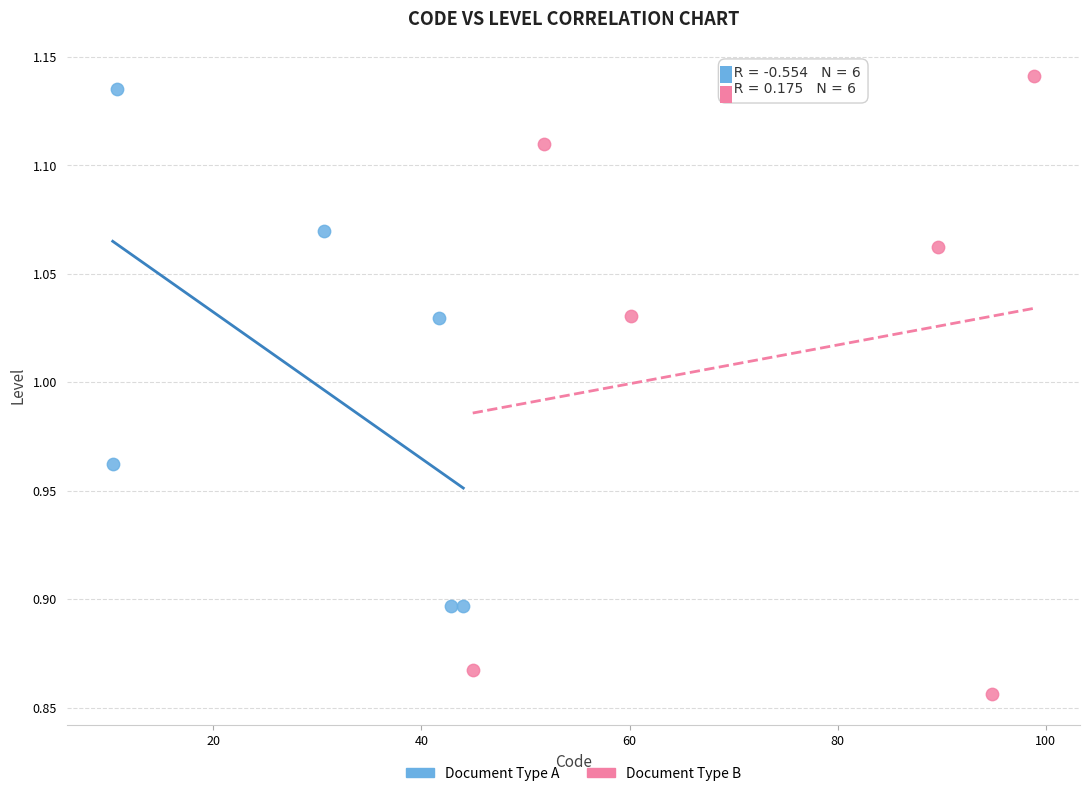

Which series has the largest Y range (max minus min)?

Document Type B